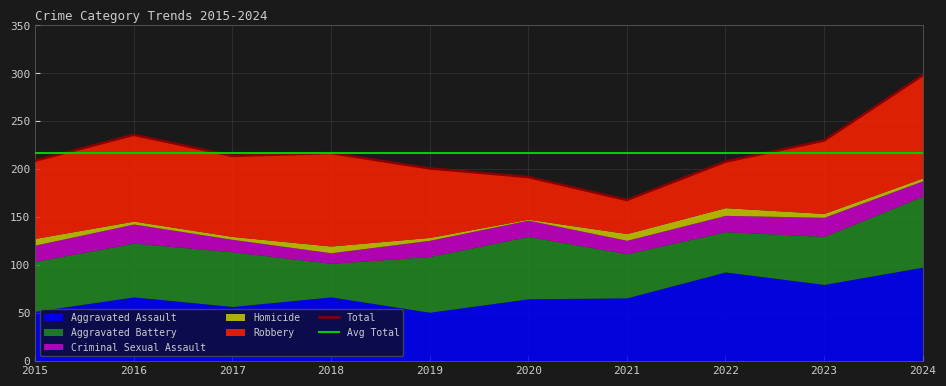

Reading right to left, list all the values displayed in this chart.

Aggravated Assault: 2024=98	2023=80	2022=93	2021=66	2020=65	2019=51	2018=67	2017=57	2016=67	2015=52
Aggravated Battery: 2024=74	2023=50	2022=42	2021=46	2020=65	2019=58	2018=35	2017=57	2016=56	2015=52
Criminal Sexual Assault: 2024=16	2023=20	2022=17	2021=14	2020=17	2019=17	2018=11	2017=13	2016=20	2015=17
Homicide: 2024=3	2023=4	2022=8	2021=7	2020=1	2019=3	2018=7	2017=3	2016=3	2015=7
Robbery: 2024=107	2023=76	2022=48	2021=35	2020=44	2019=72	2018=97	2017=84	2016=90	2015=81